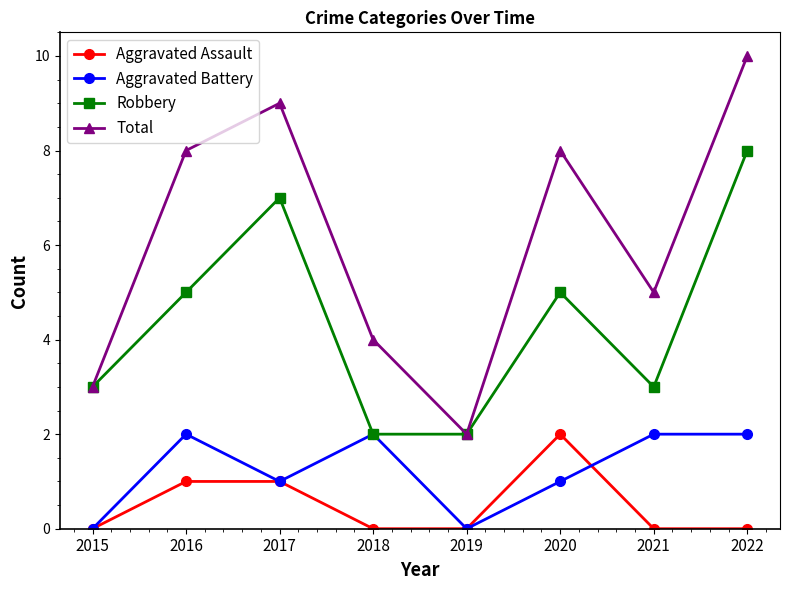

Reading left to right, list all the values displayed in this chart.

Aggravated Assault: 2015=0	2016=1	2017=1	2018=0	2019=0	2020=2	2021=0	2022=0
Aggravated Battery: 2015=0	2016=2	2017=1	2018=2	2019=0	2020=1	2021=2	2022=2
Robbery: 2015=3	2016=5	2017=7	2018=2	2019=2	2020=5	2021=3	2022=8
Total: 2015=3	2016=8	2017=9	2018=4	2019=2	2020=8	2021=5	2022=10